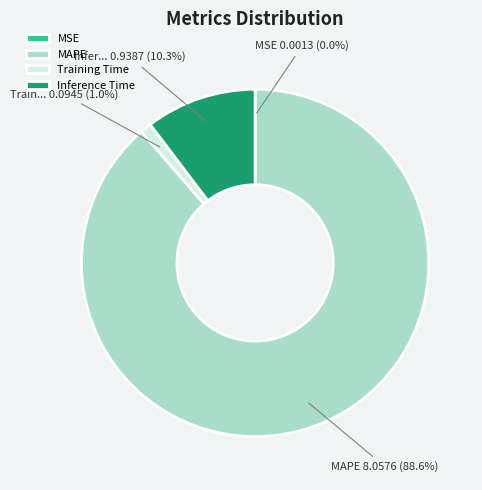

Between MAPE and Inference Time, which is larger?

MAPE